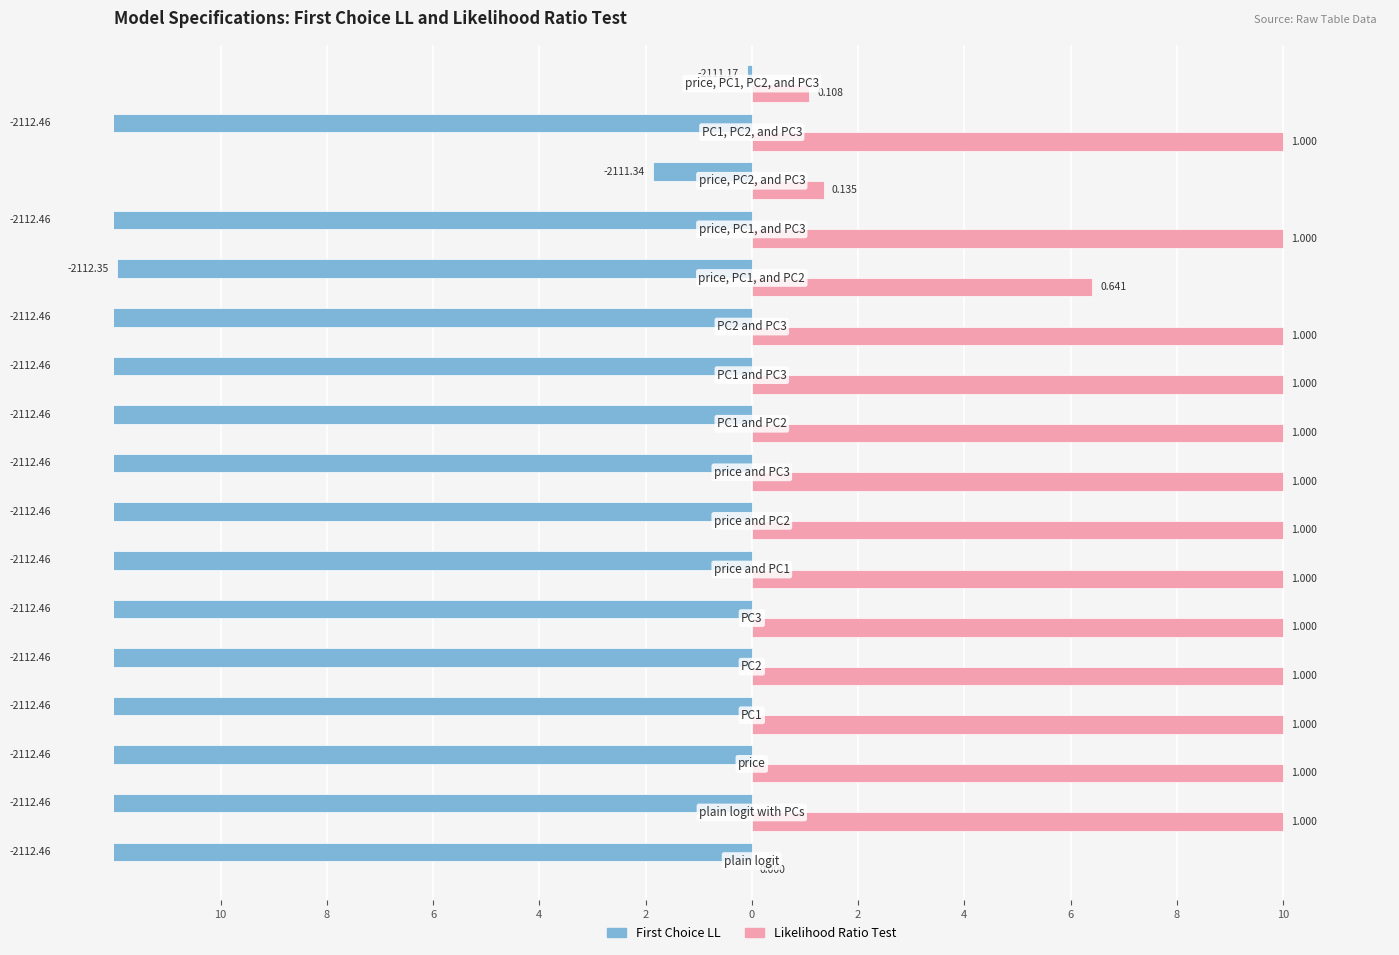

At how many categories does at least one series exceed 0?

16